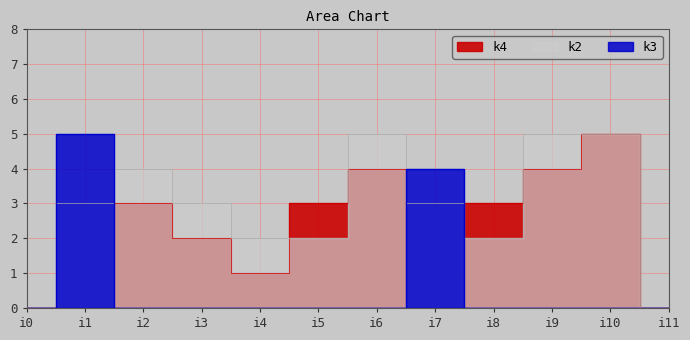

Where do k4 and k3 first cross each other?

i1 and i2